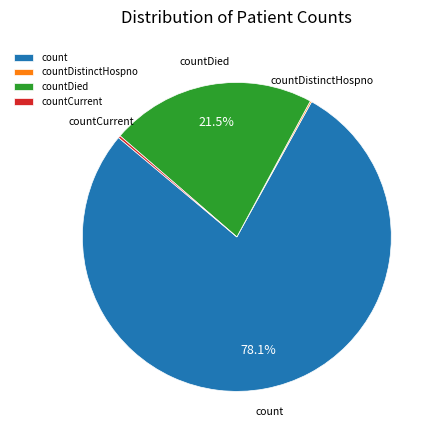

To the nearest percent, what is the average slice percentage?

25%